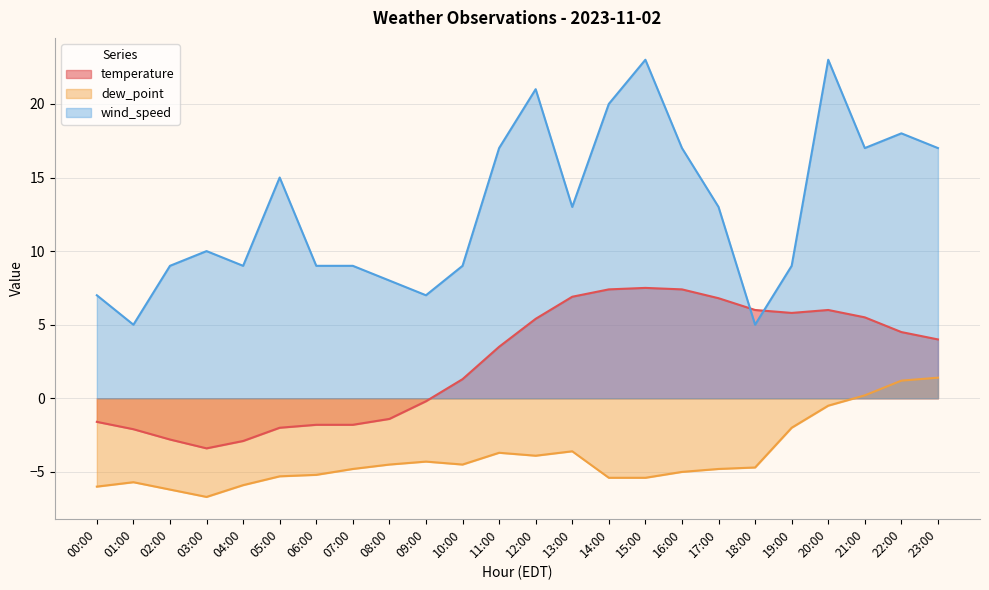

What is the difference between the highest and lowest values at 04:00?

14.9